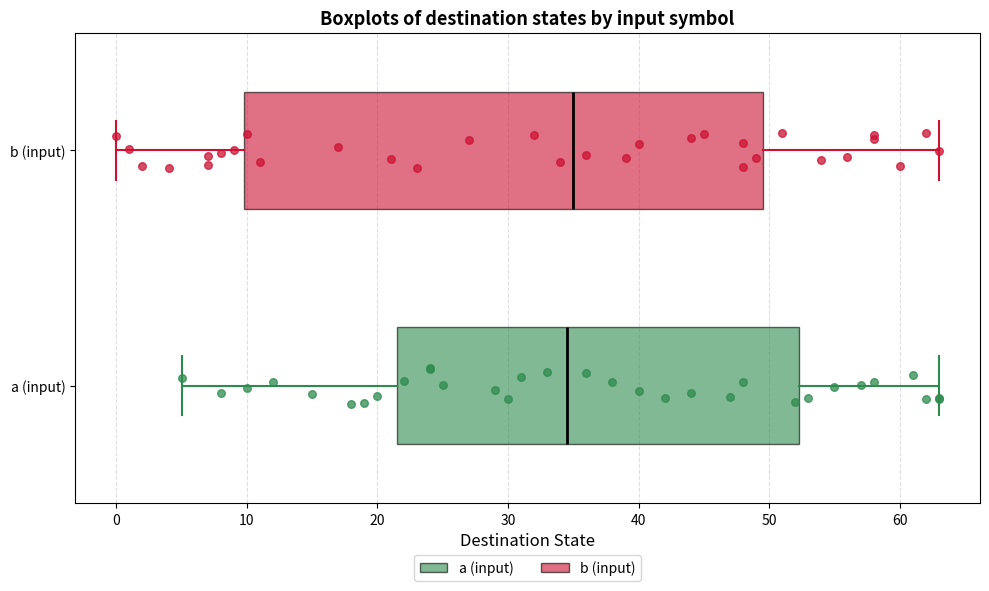

Where does the left whisker of the box for b (input) end on the x-axis? The values are not printed on the chart, so give them approximately, as read against the axis.

0